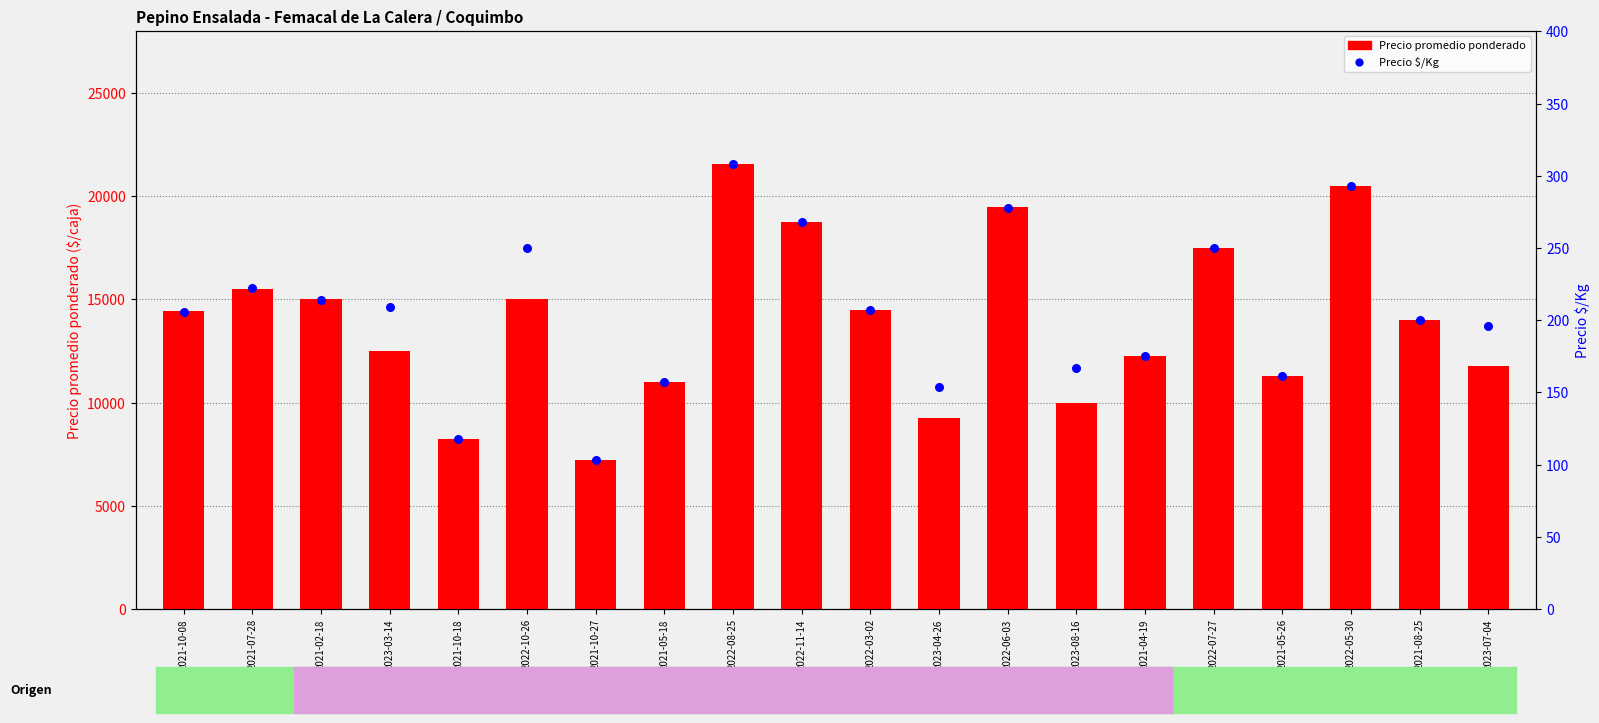

Which series reaches the maximum Y coordinate?

Precio promedio ponderado